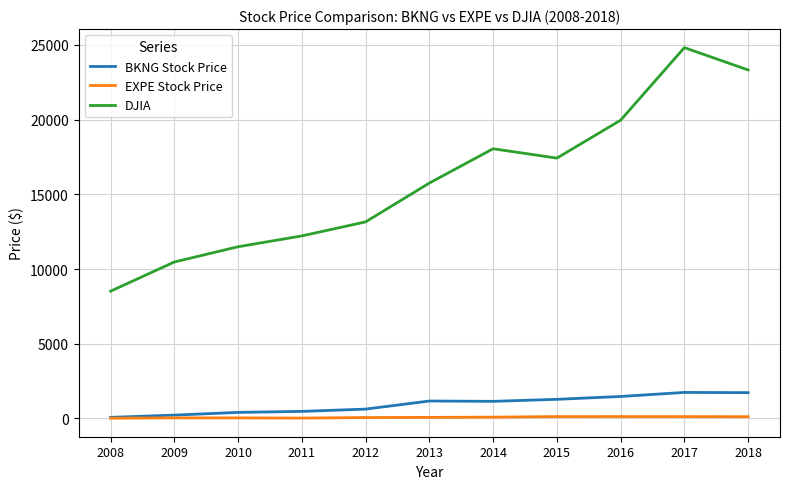

Rank the categories by DJIA value from lowest to highest.

2008, 2009, 2010, 2011, 2012, 2013, 2015, 2014, 2016, 2018, 2017